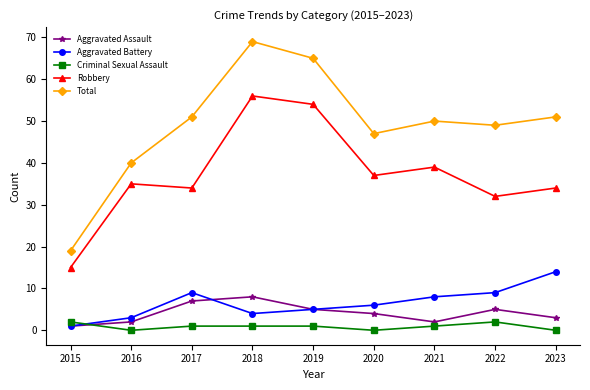

What is the sum of the Total values at 2019 and 2018?

134